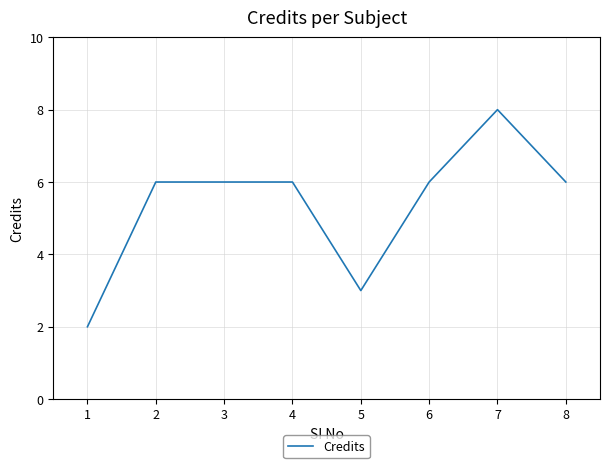

Does the chart have visible grid lines?

Yes